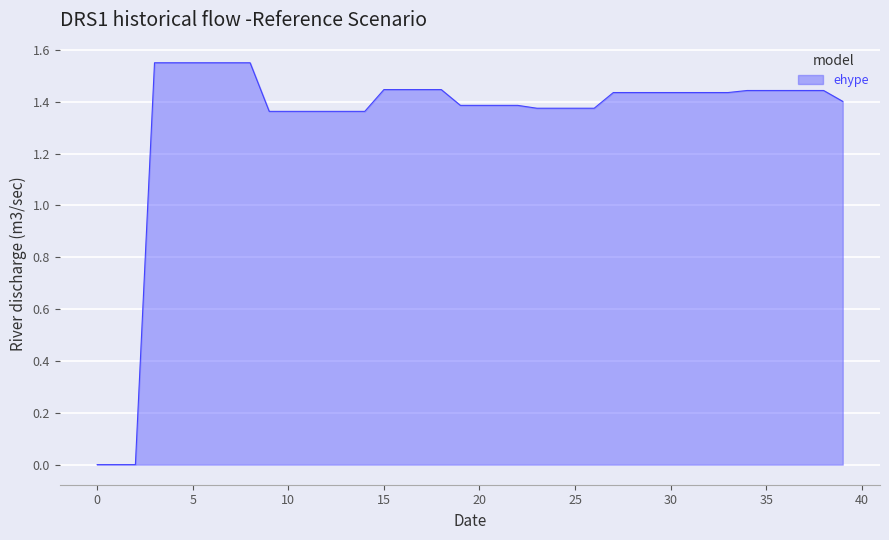

Is this an area chart (filled region under the line)?

Yes